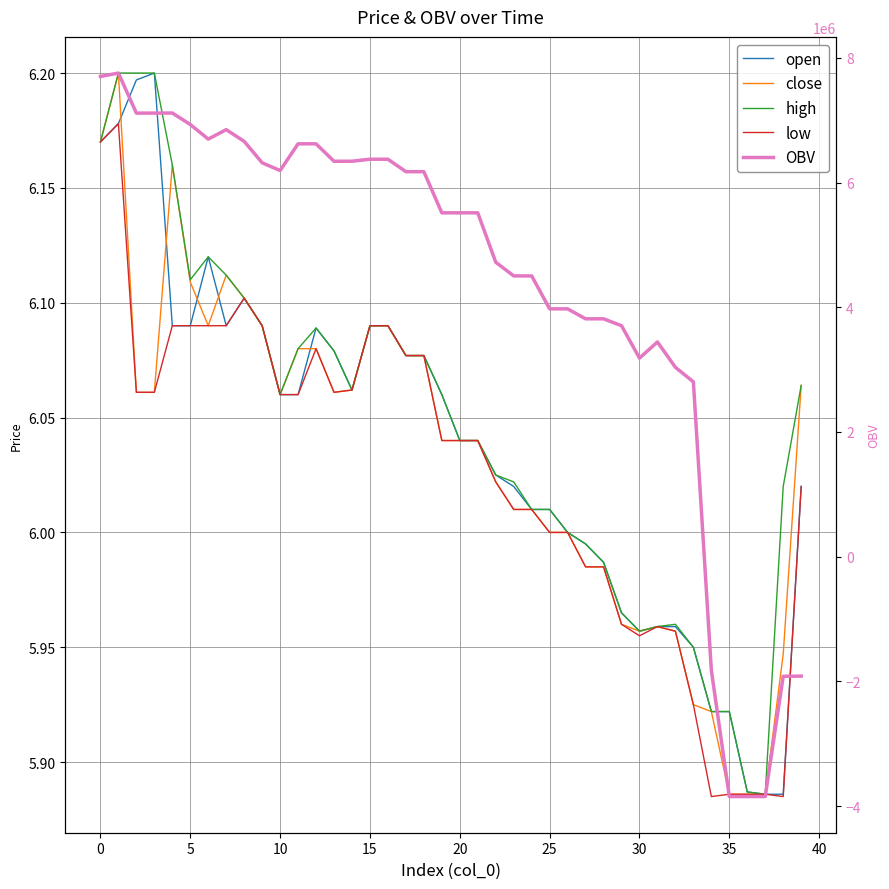

What are all the series names shown in the legend?

open, close, high, low, OBV